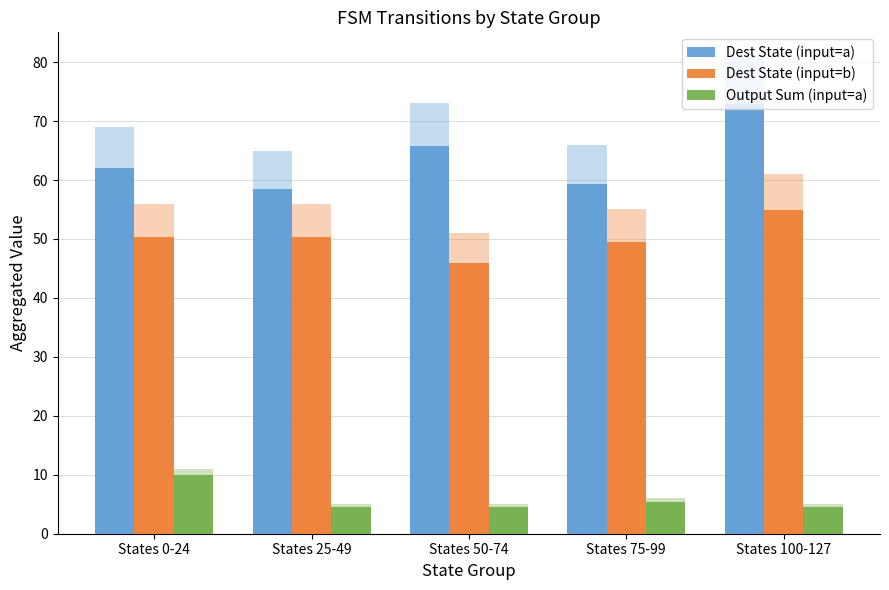

What position from the right is States 100-127?

1